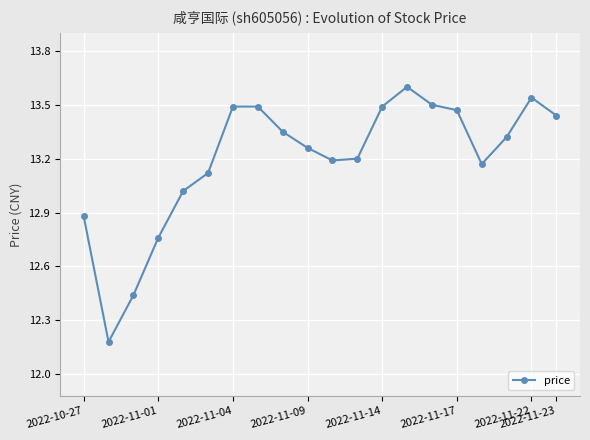

What is the smallest value displayed?

12.2